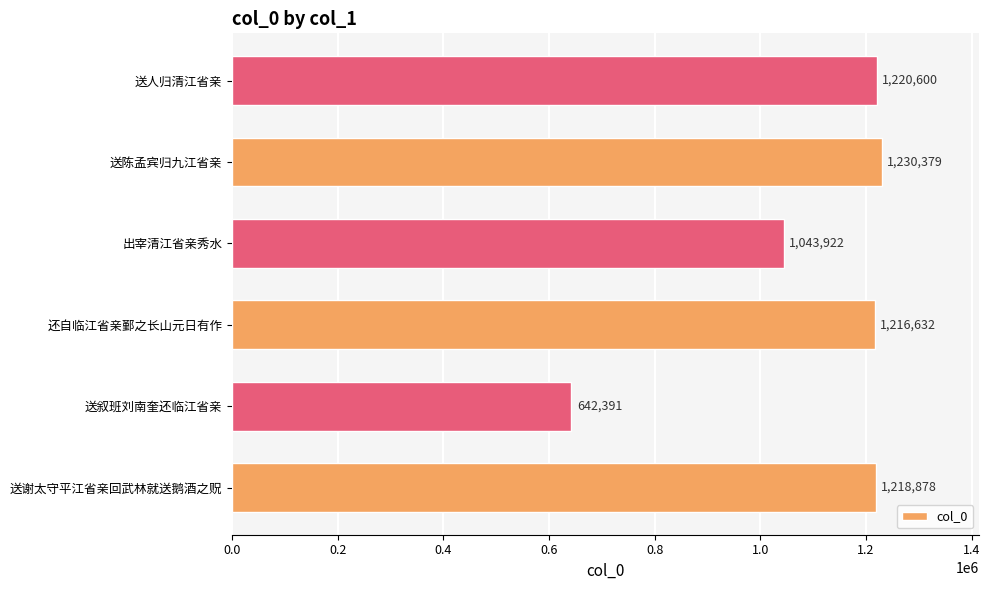

What is the greatest value displayed?

1230379